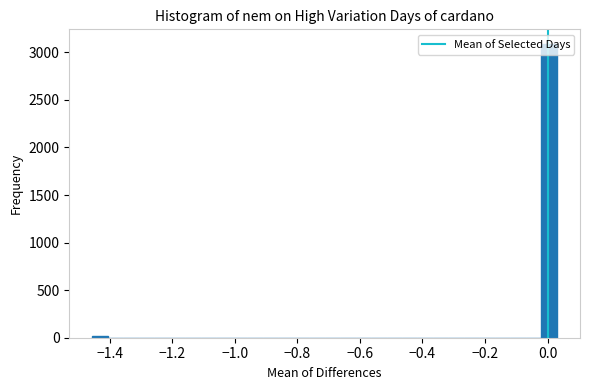

Around what value on the x-axis is the tallest bar? Give the approximate position of its centre, as read against the axis.

0.00